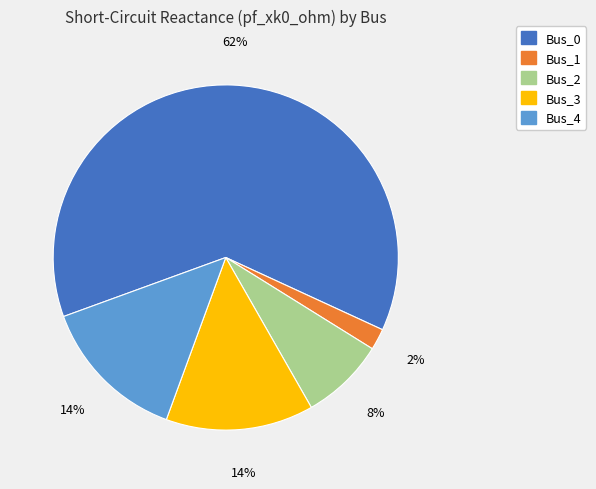

Do Bus_1 and Bus_0 together represent more than half of the pie?

Yes